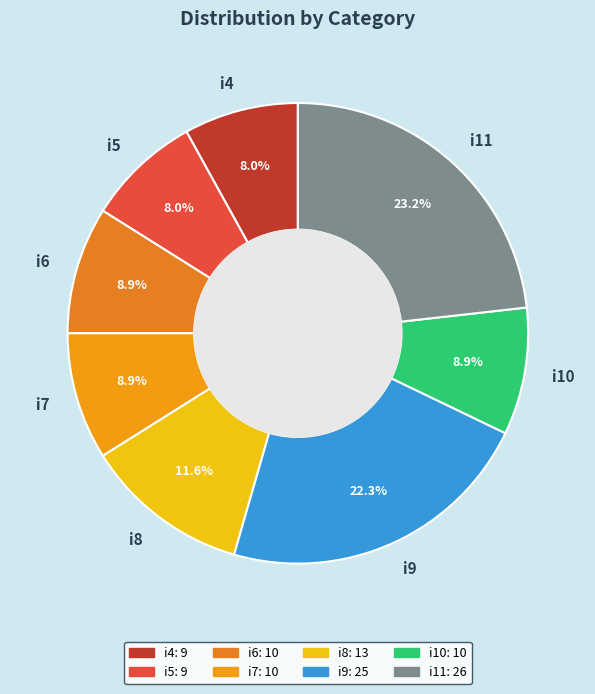

How many segments does this pie chart have?

8